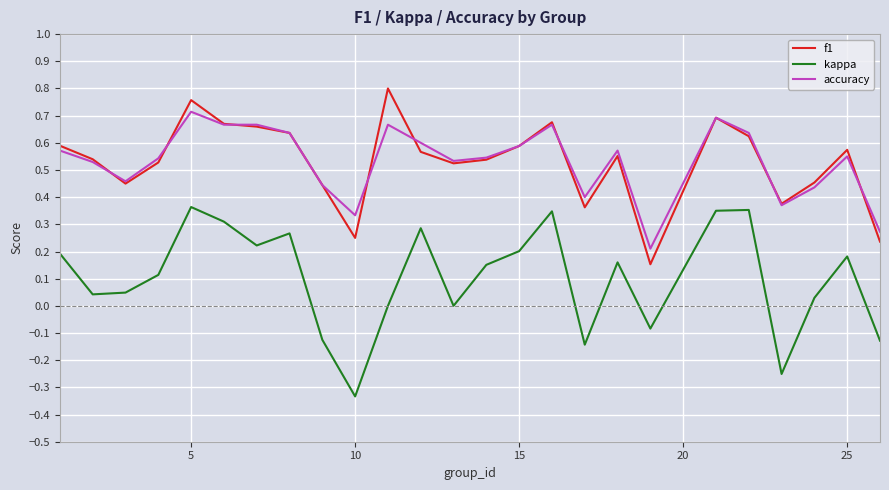

List the series in order of their peak value, highest first.

f1, accuracy, kappa